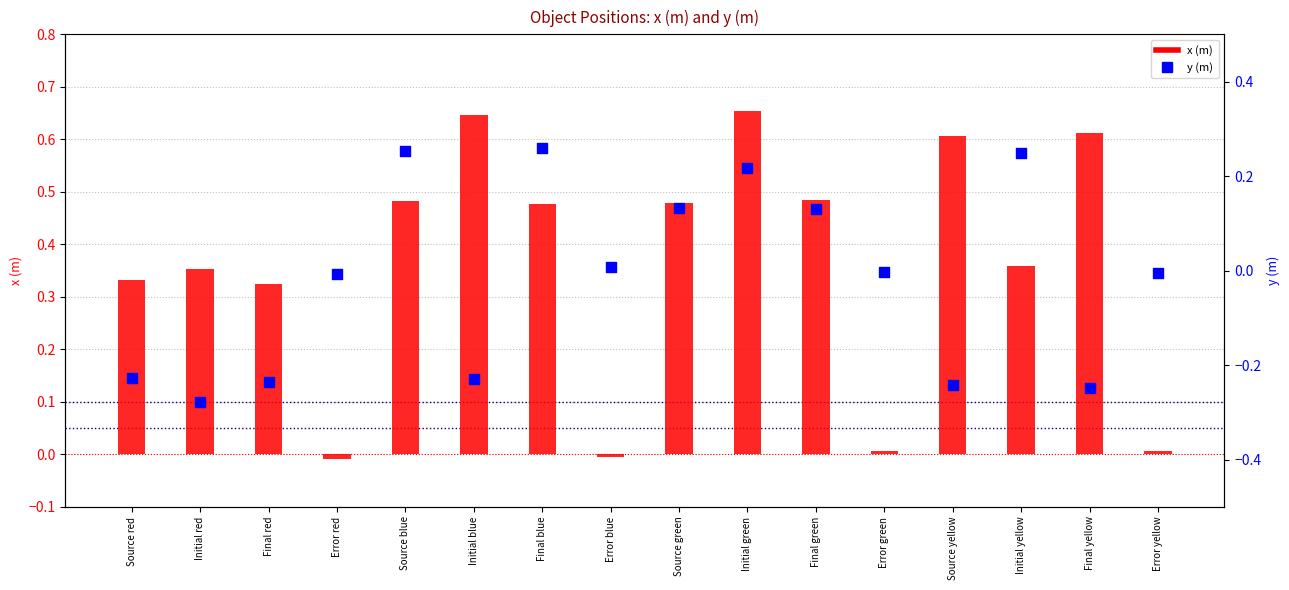

At which category is the sum across all series the highest?

Initial green